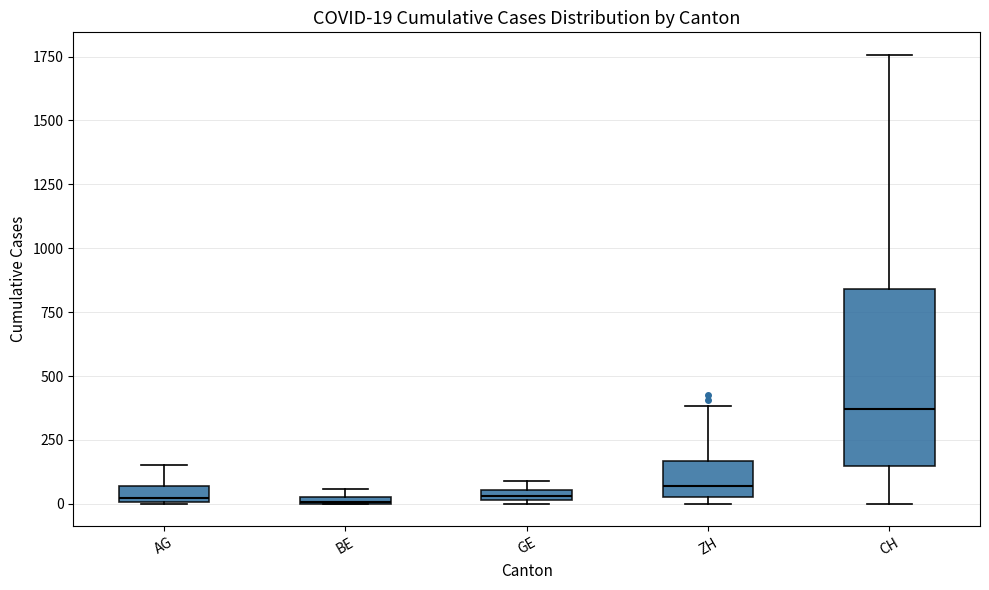

Which box is the tallest, from its lower edge to its upper edge?

CH